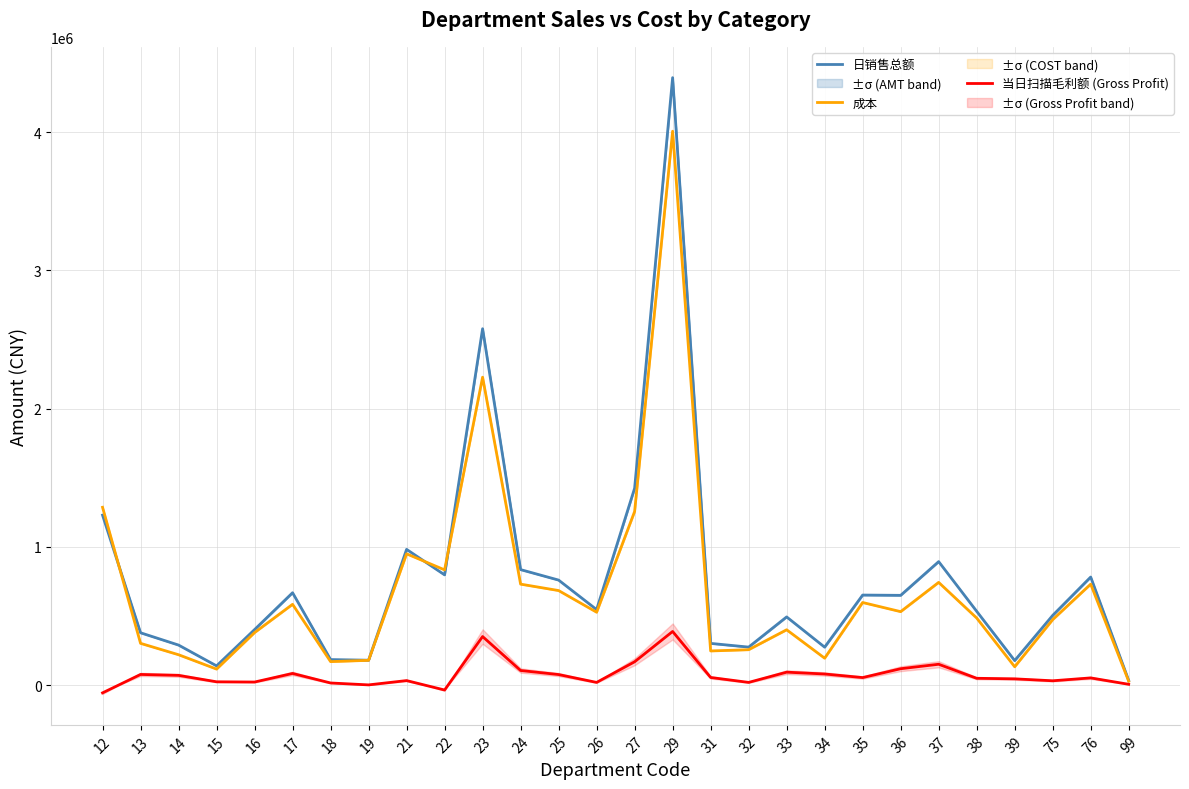

At how many categories does at least one series exceed 328816?

19